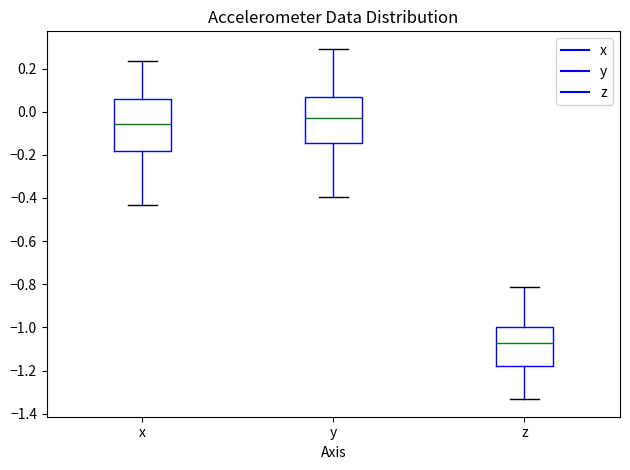

Reading left to right, read every box against the y-axis: the position of its median line, the range the box covers, and the ends of its whiskers. The values are not printed on the chart, so give them approximately, as read against the axis.

x: median -0.06, box -0.18 to 0.06, whiskers -0.44 to 0.24
y: median -0.02, box -0.14 to 0.06, whiskers -0.40 to 0.30
z: median -1.08, box -1.18 to -1.00, whiskers -1.34 to -0.82